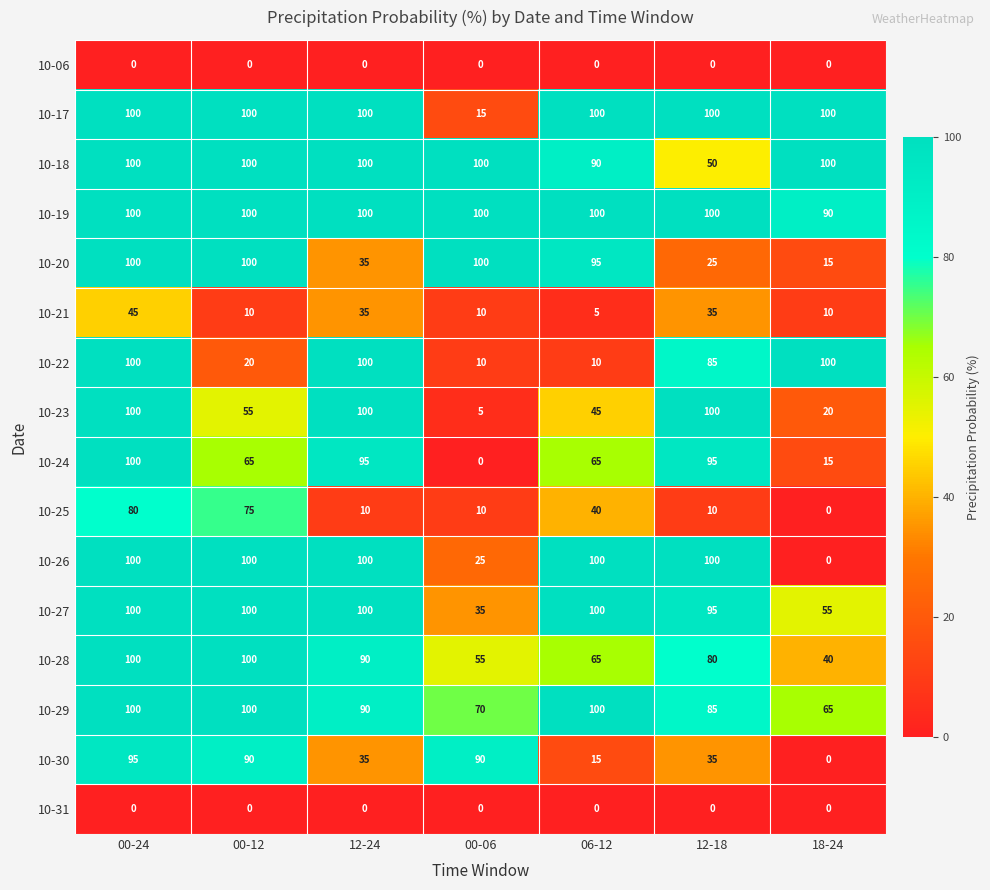

Count the number of categories in the chart.

7